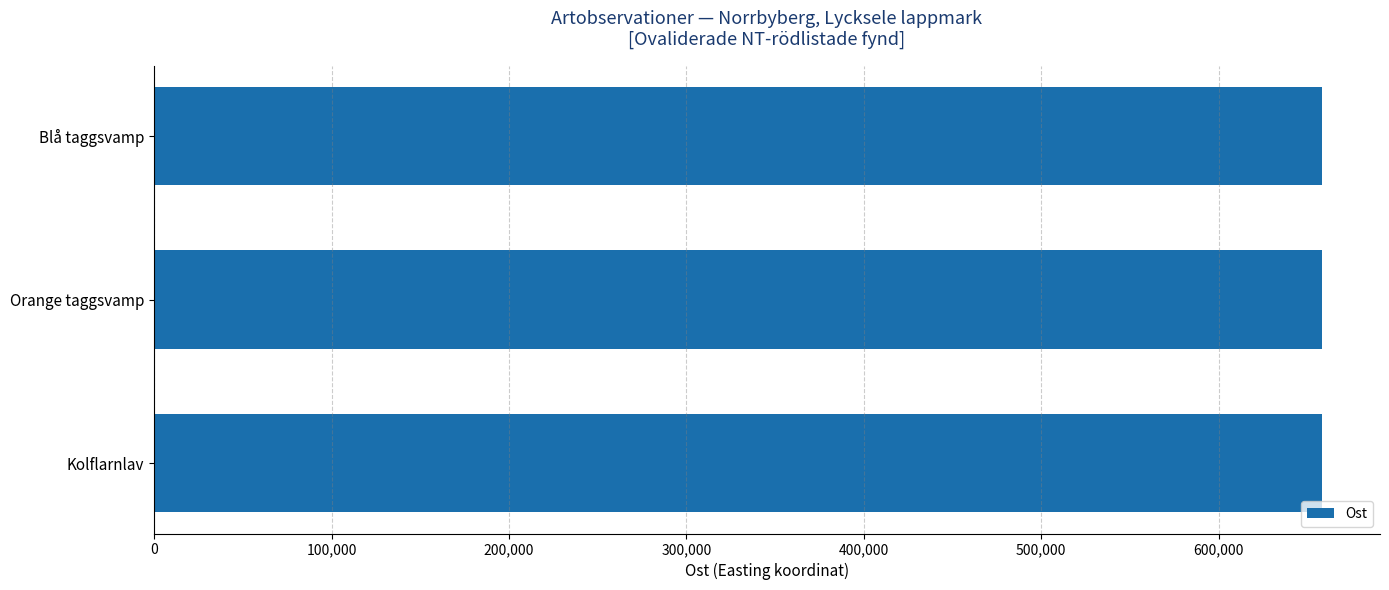

How many series are shown in this chart?

1